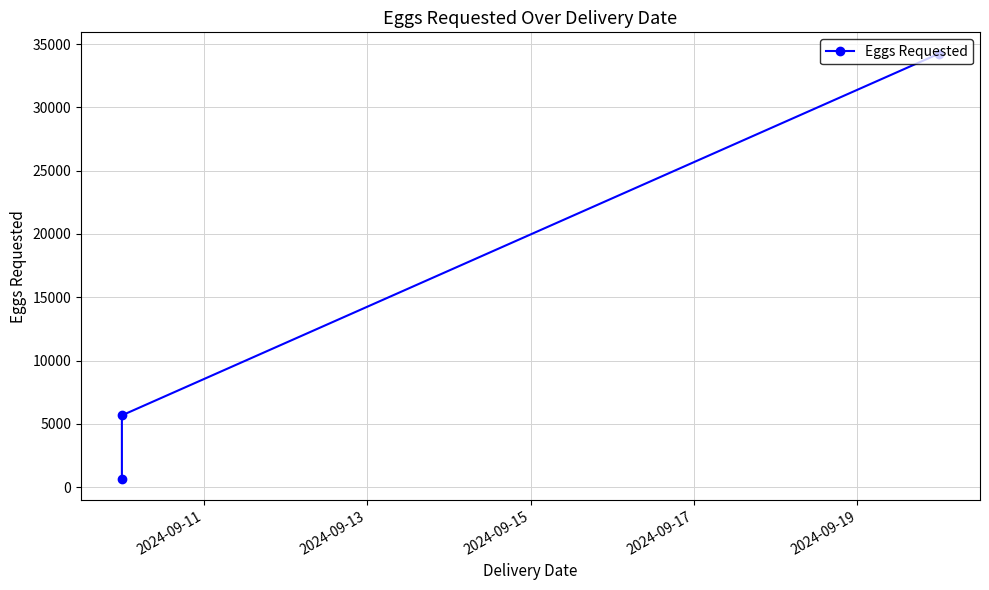

How many lines are shown in the chart?

1